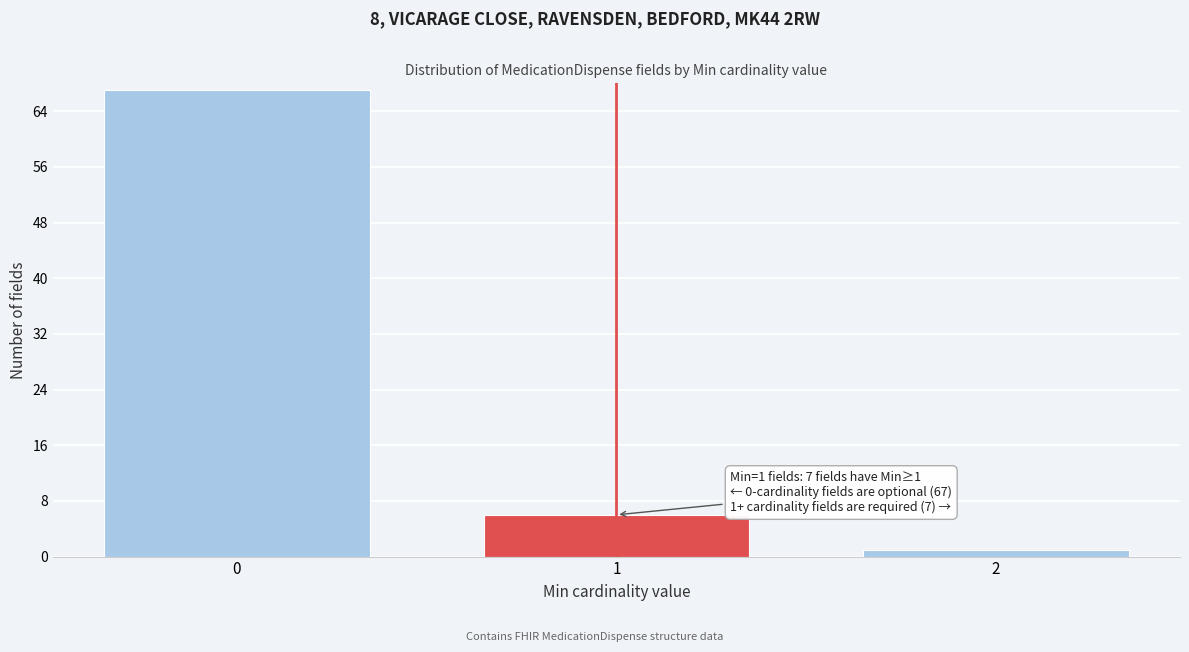

Reading right to left, extract all data points from this chart.

1	6	67